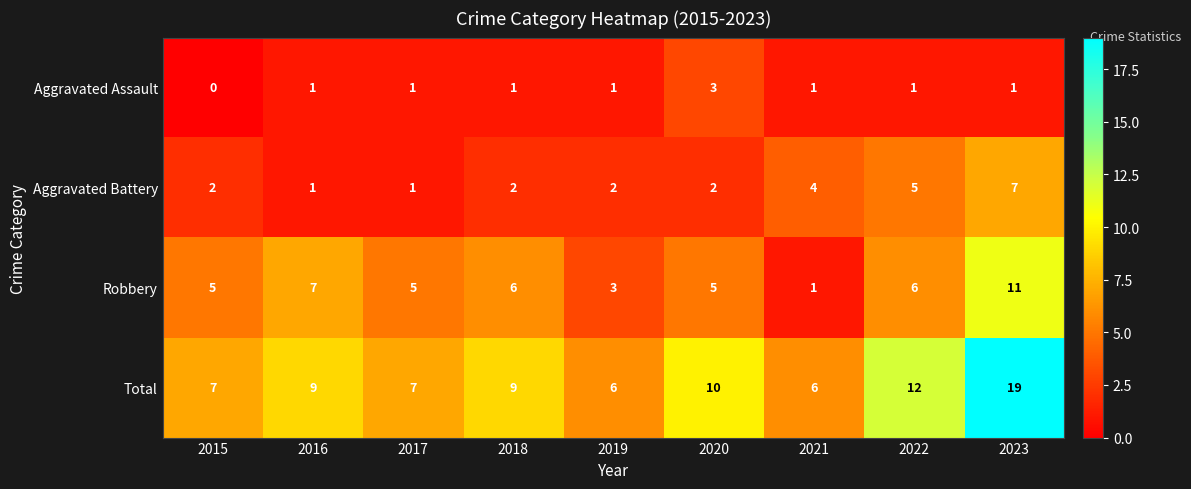

At 2015, list the series in order from largest to smallest.

Total, Robbery, Aggravated Battery, Aggravated Assault